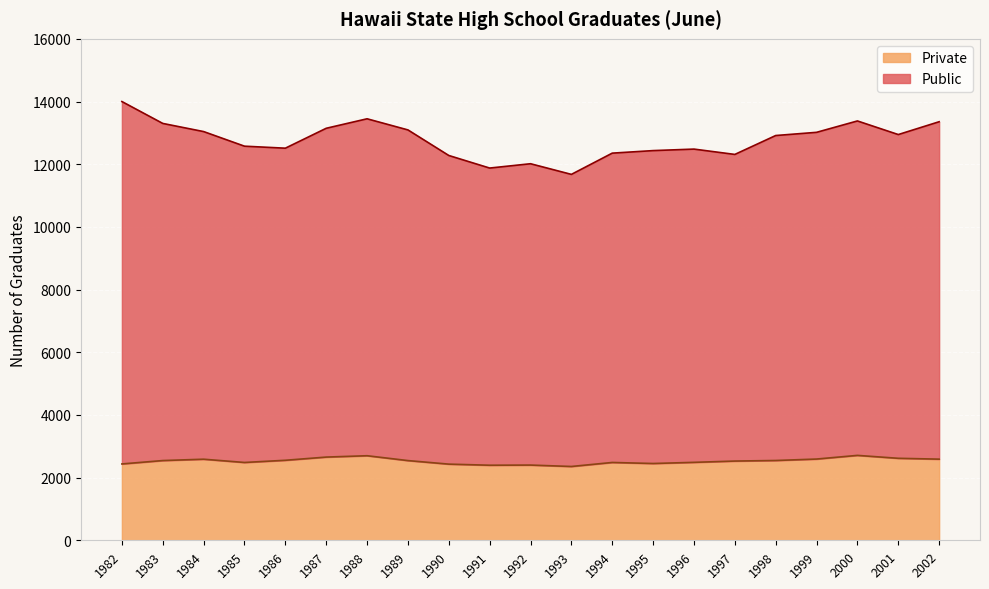

Which series has the largest total across all categories?

Public